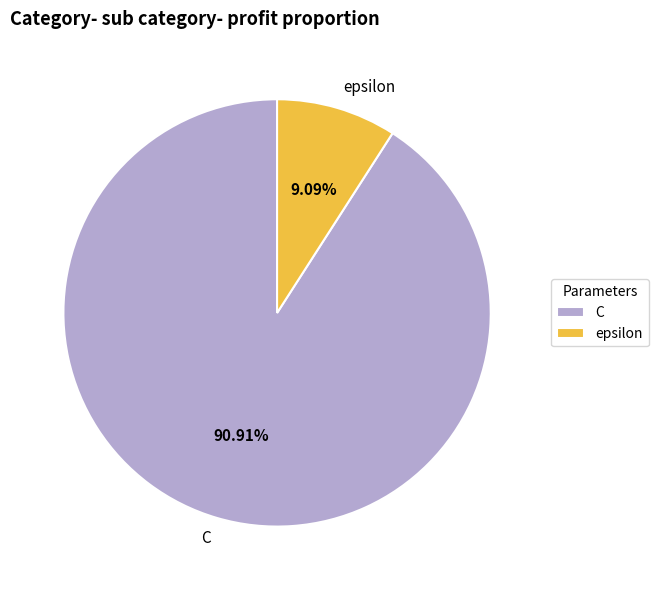

Is the sum of epsilon and C greater than half?

Yes